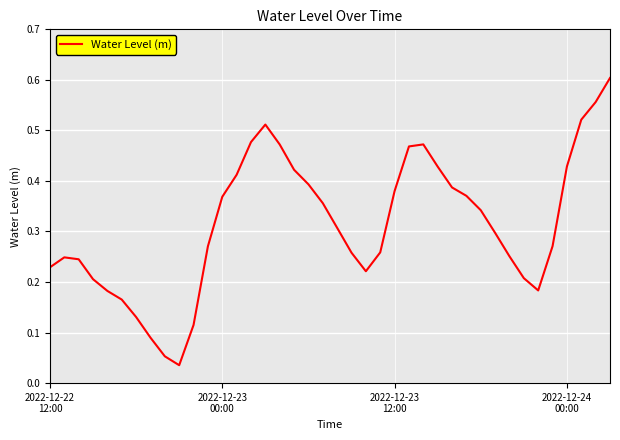

How many points are higher than both their immediate neighbors (excluding endpoints)?

3